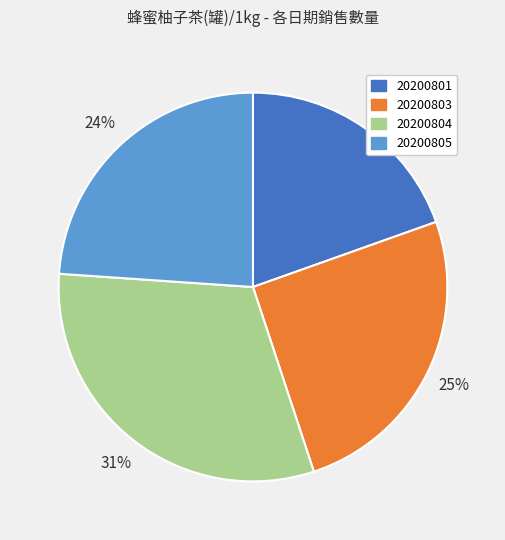

To the nearest percent, what is the combined percentage of 20200801 and 20200804?

51%